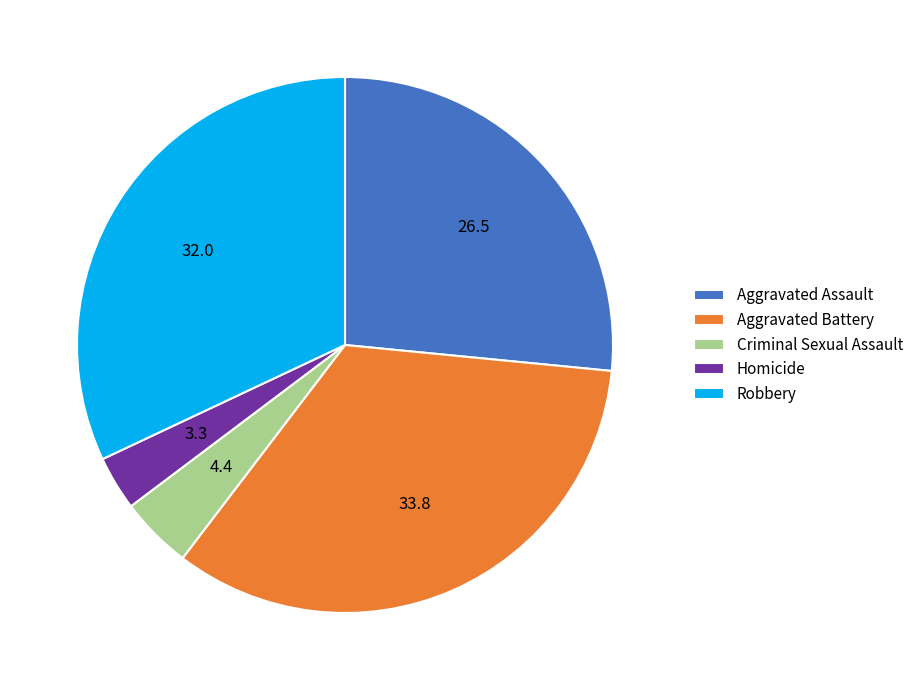

Is there a majority slice in this chart?

No